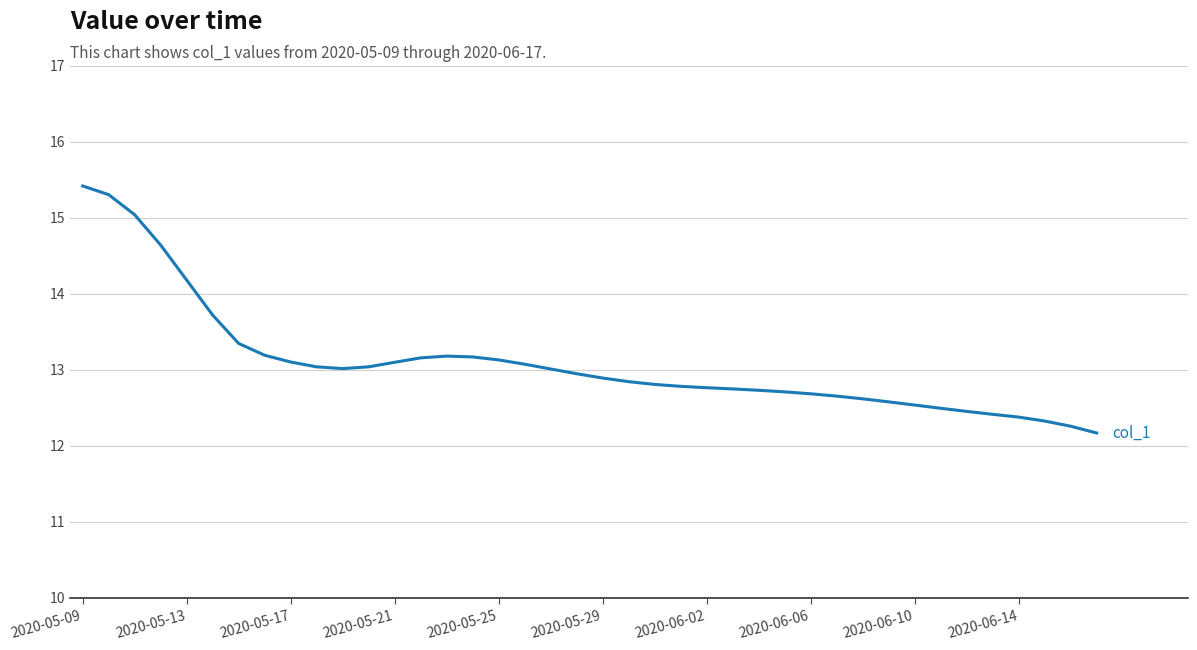

What is the difference between the maximum and minimum values?

3.3